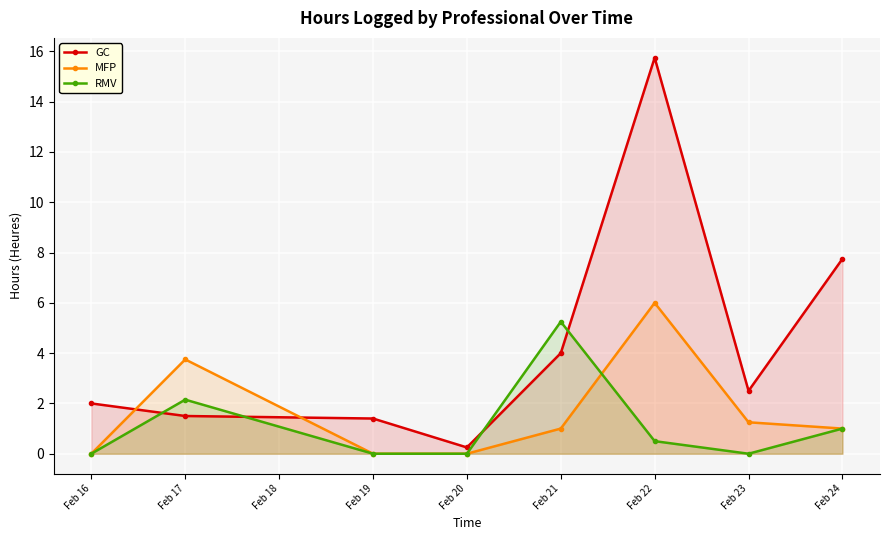

Between Feb 20 and Feb 21, which series saw the biggest shift?

RMV